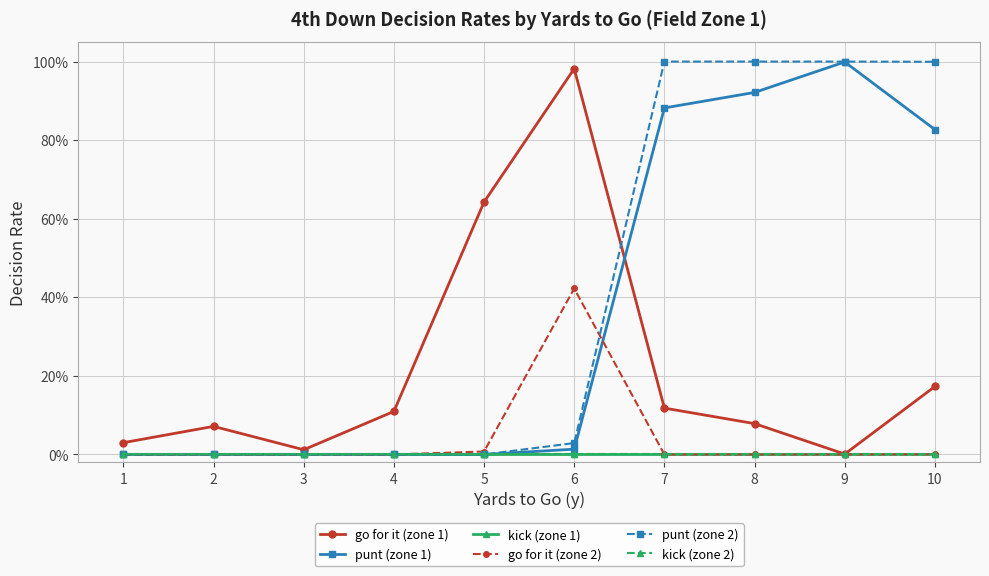

Does the chart have visible grid lines?

Yes